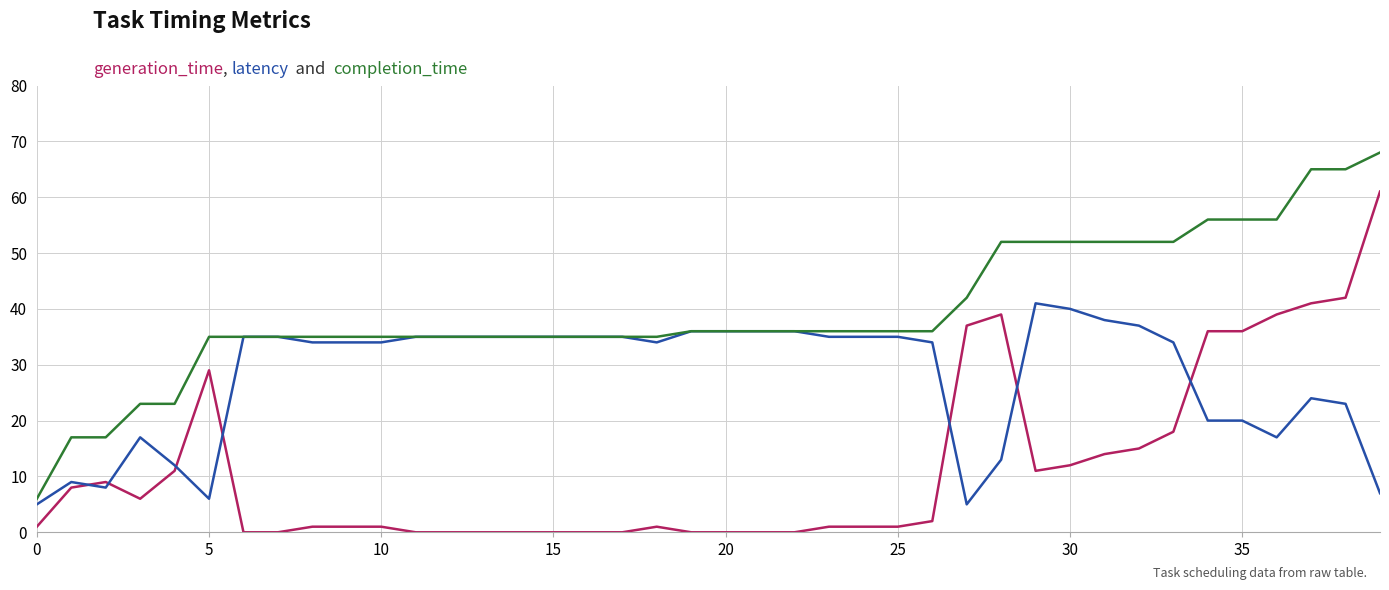

What is the greatest value displayed?

68